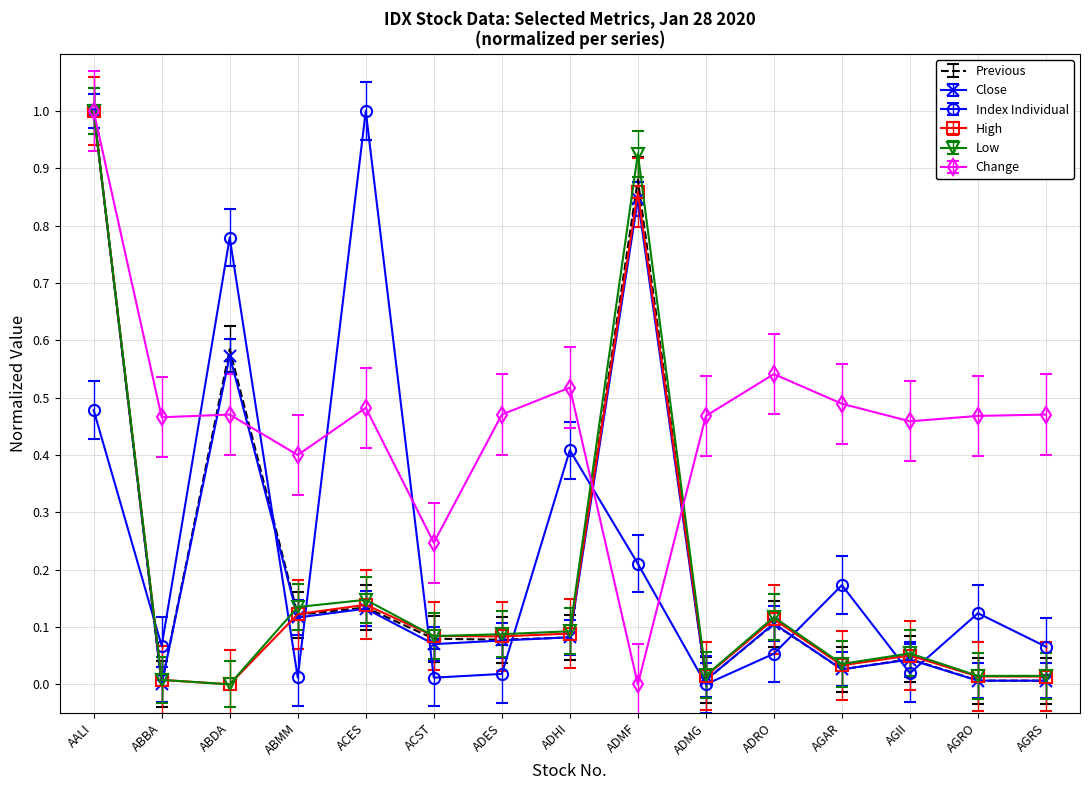

After their last crossing, which series has the higher values: Change or Low?

Change